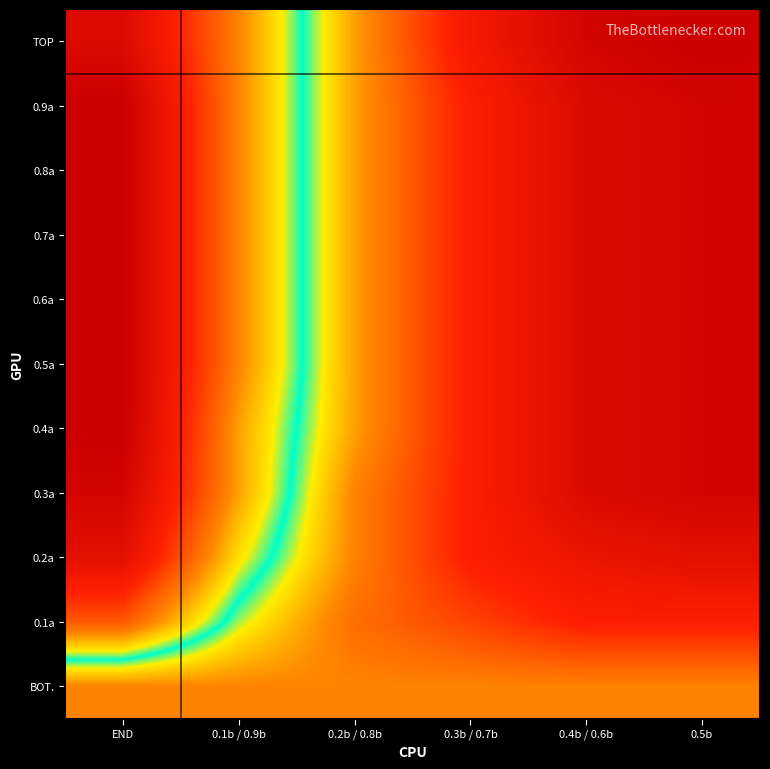

Which has a higher value, 0.3b / 0.7b or 0.1b / 0.9b?

0.3b / 0.7b